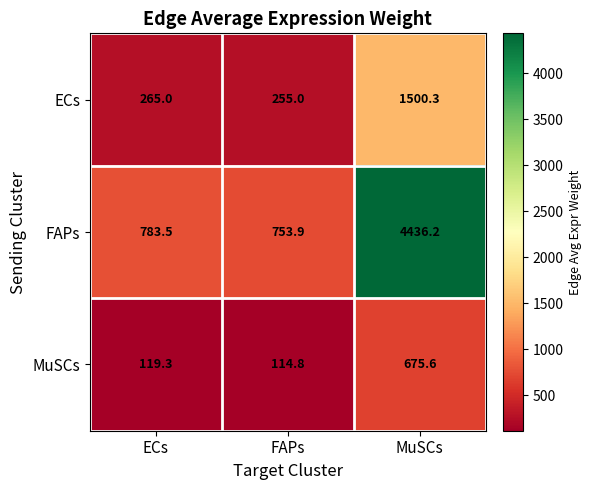

Is it true that FAPs equals 753.9 at FAPs?

True